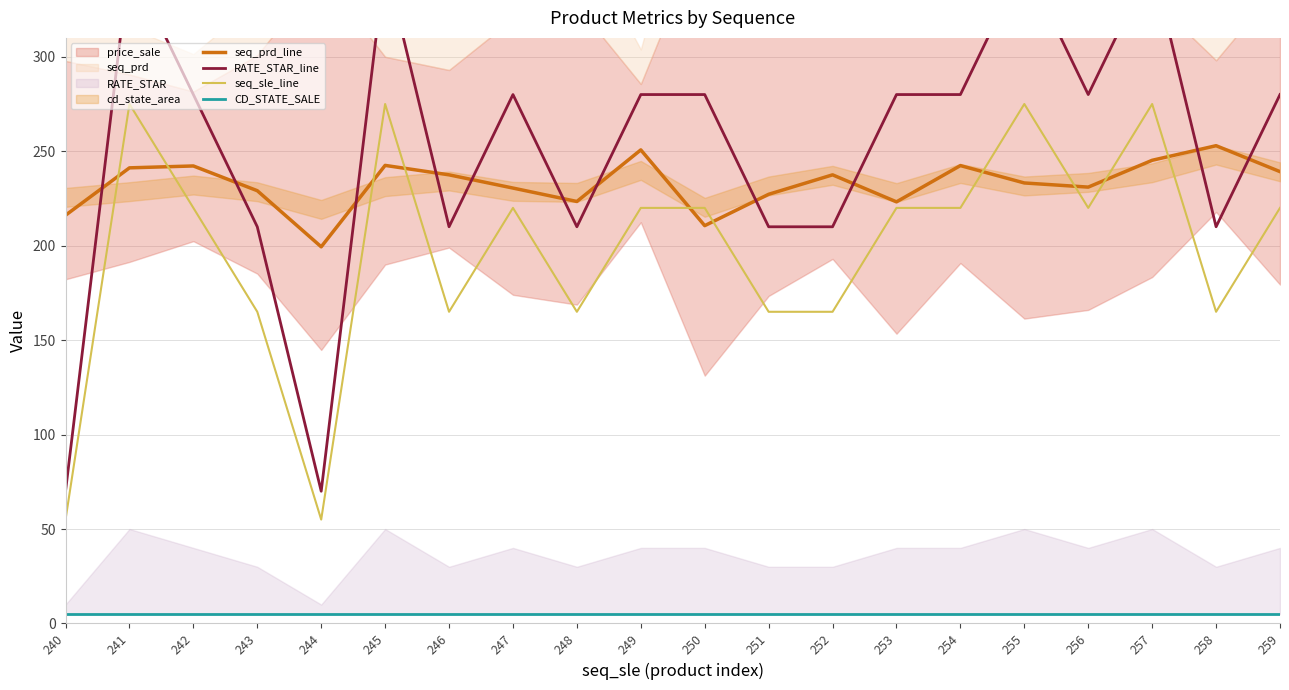

What is the difference between the highest and lowest values at 251?

222.2